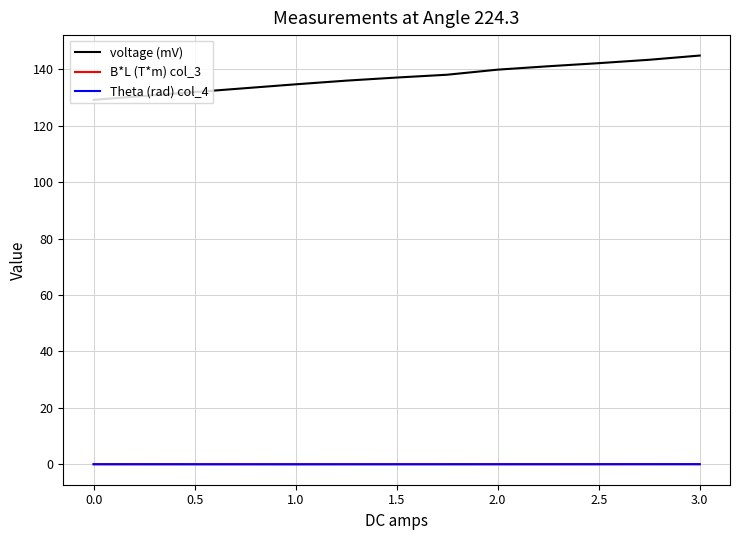

True or false: B*L (T*m) col_3 and voltage (mV) cross at least once.

False